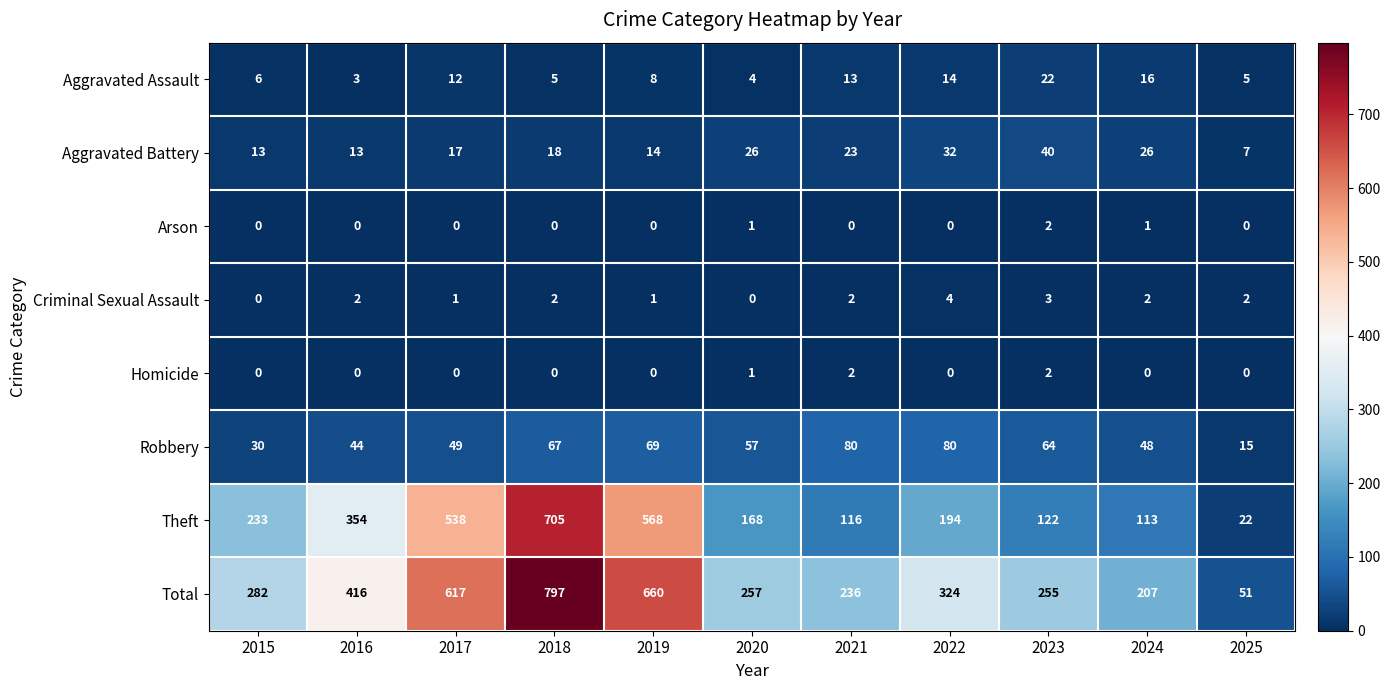

What is the sum of all Robbery values?

603